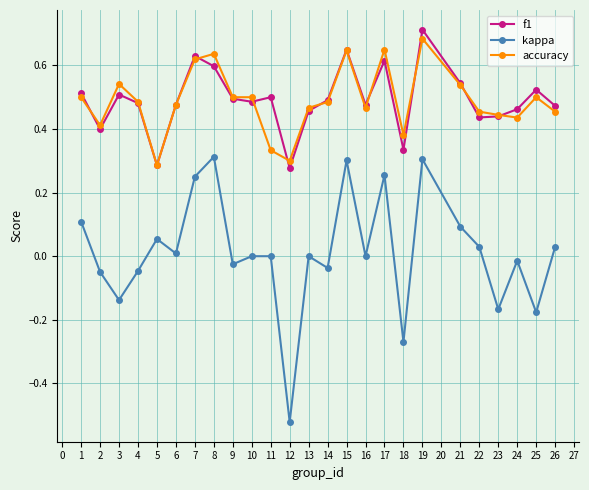

True or false: f1 and kappa intersect in this chart.

False